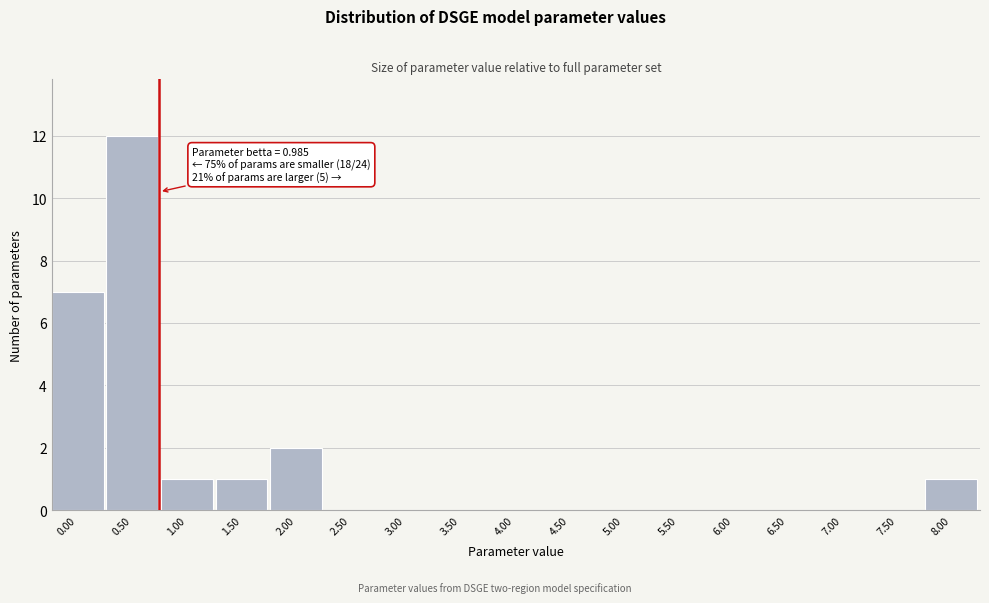

Reading left to right, transcribe all the data shown in this chart.

0.00=7	0.50=12	1.00=1	1.50=1	2.00=2	2.50=0	3.00=0	3.50=0	4.00=0	4.50=0	5.00=0	5.50=0	6.00=0	6.50=0	7.00=0	7.50=0	8.00=1